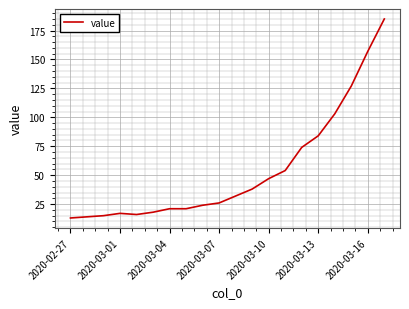

What is the maximum value shown in the chart?

185